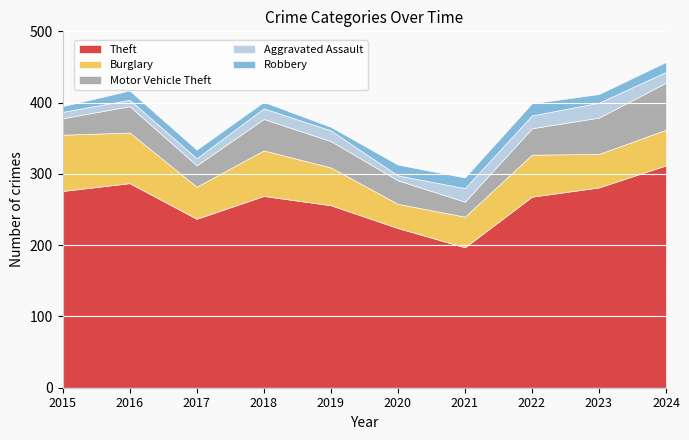

Which has a higher value, 2021 or 2024?

2024